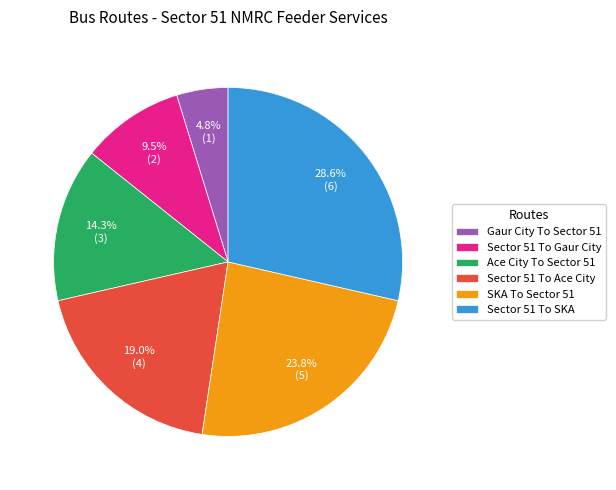

What is the ratio of the value at Gaur City To Sector 51 to the value at SKA To Sector 51?

0.2